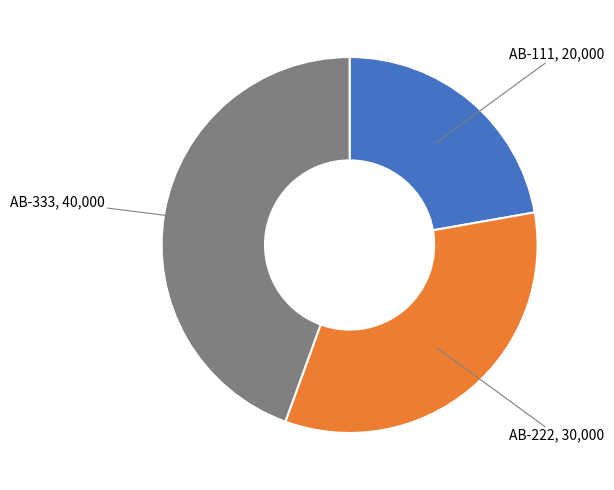

Does any single category account for the majority?

No